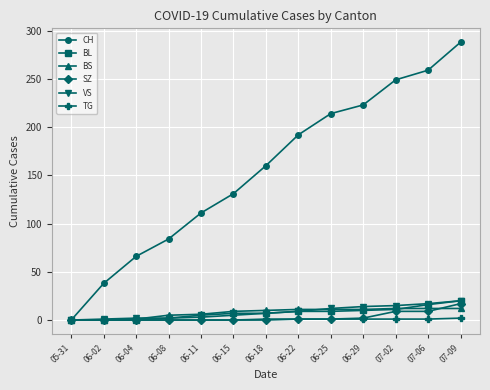

Is it true that CH equals 84 at 06-08?

True